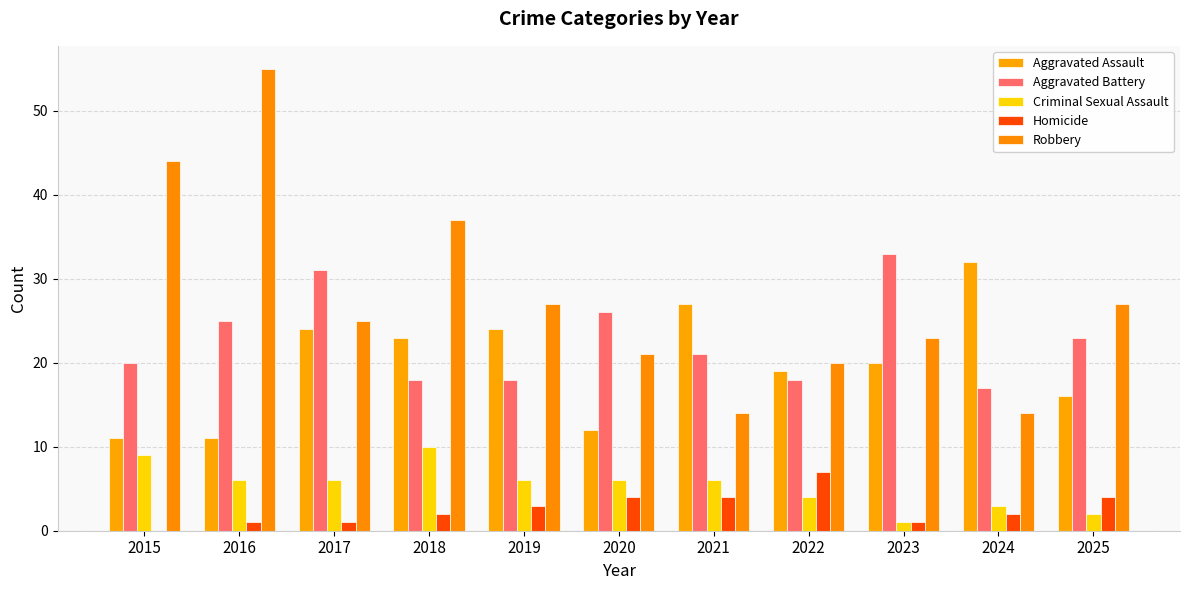

Which has a higher value, 2019 or 2015?

2019